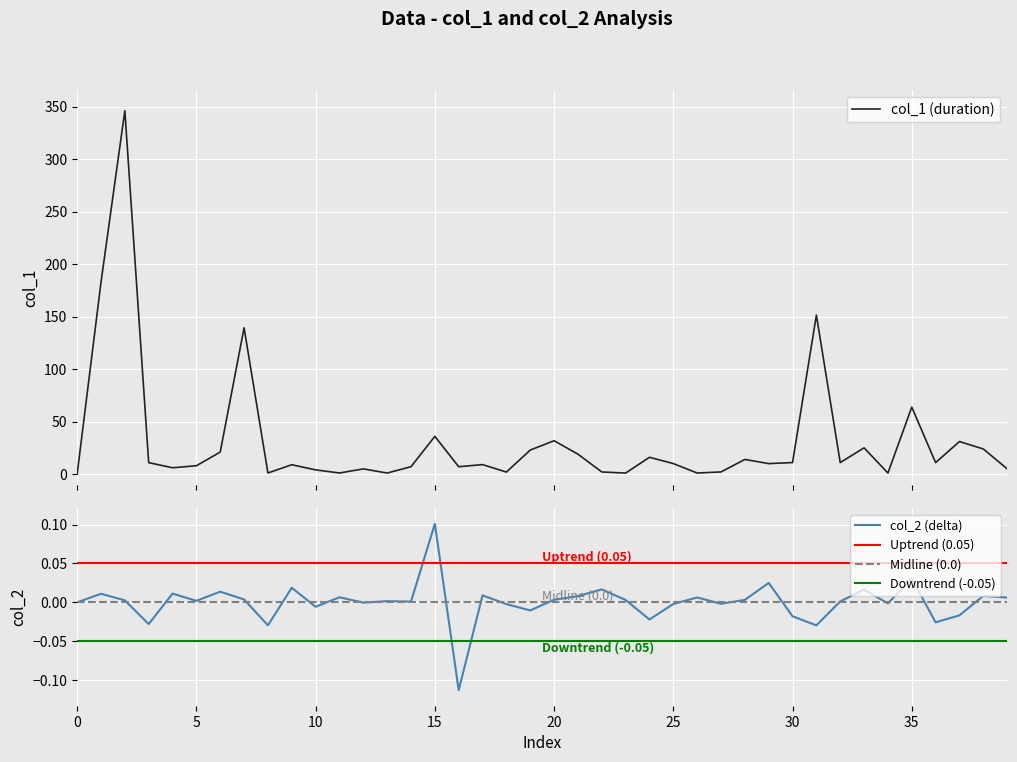

Which category has the highest value in the col_2 (delta) series?

15